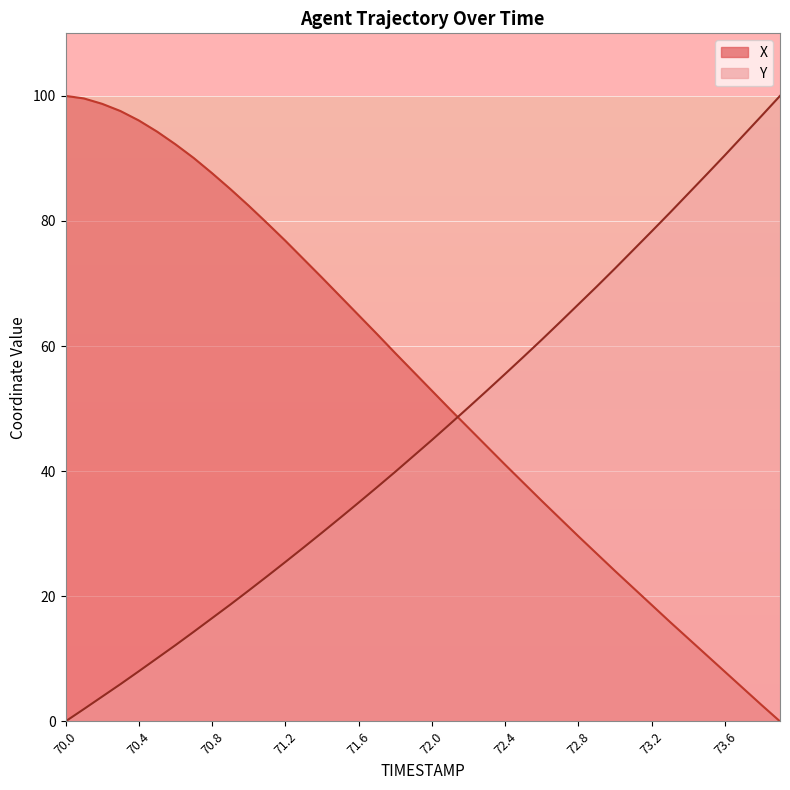

What is the label of the 3rd point from the left?

70.2